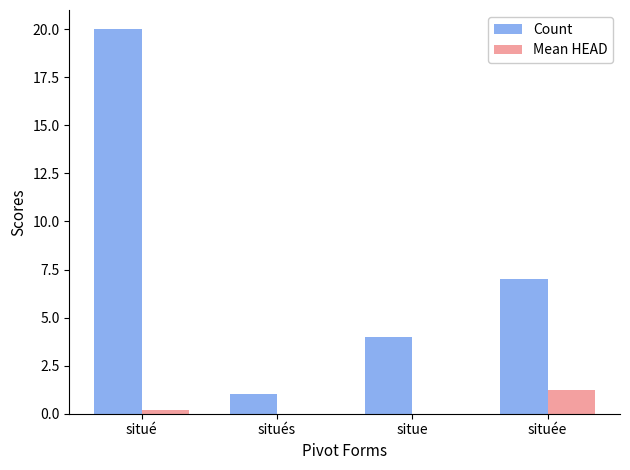

What is the sum of all Count values?

32.0